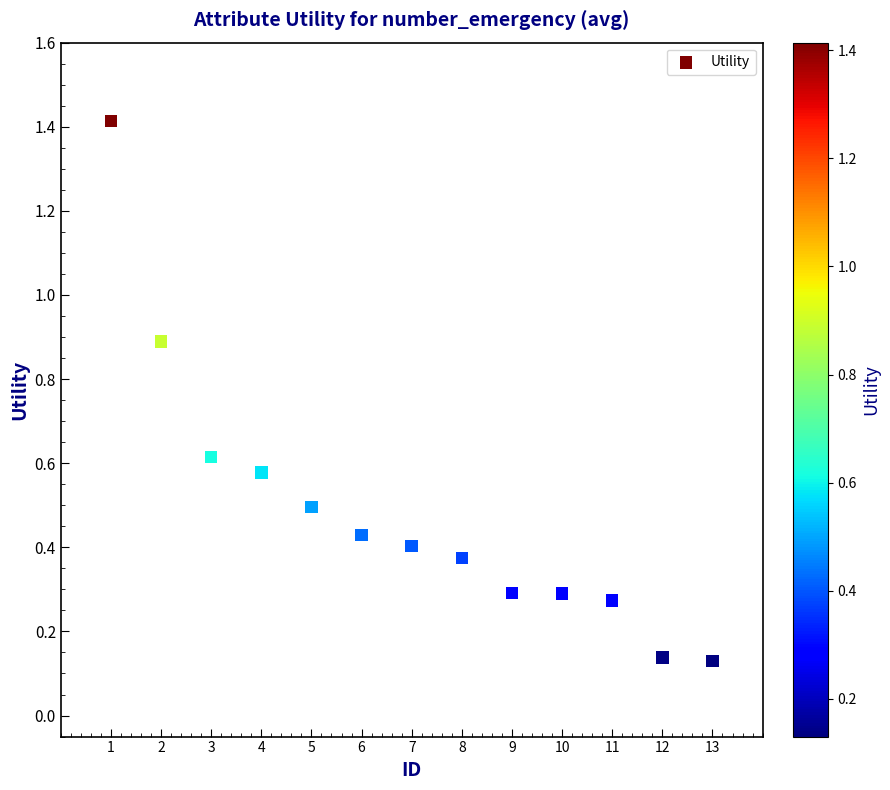

What is the range of X values (max minus min)?

12.0